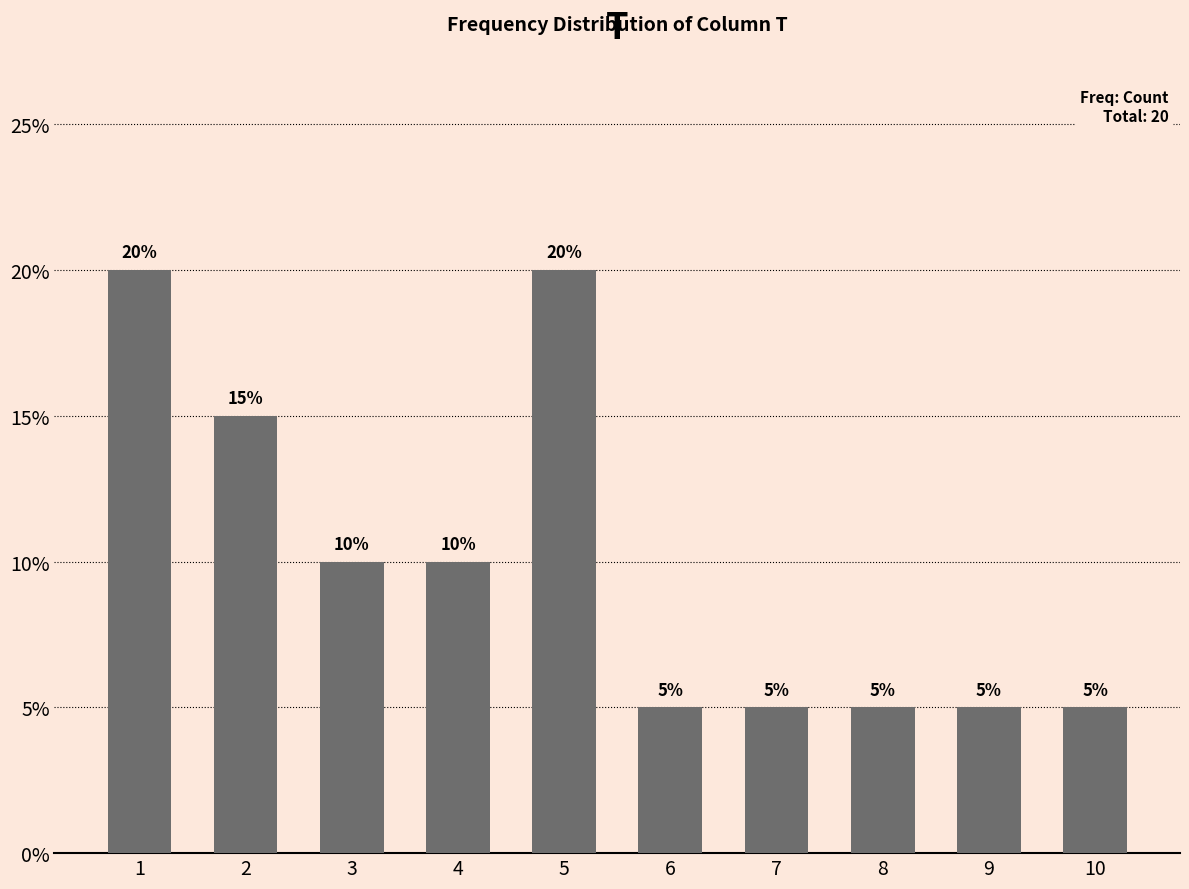

Reading left to right, list all the values displayed in this chart.

1=20	2=15	3=10	4=10	5=20	6=5	7=5	8=5	9=5	10=5